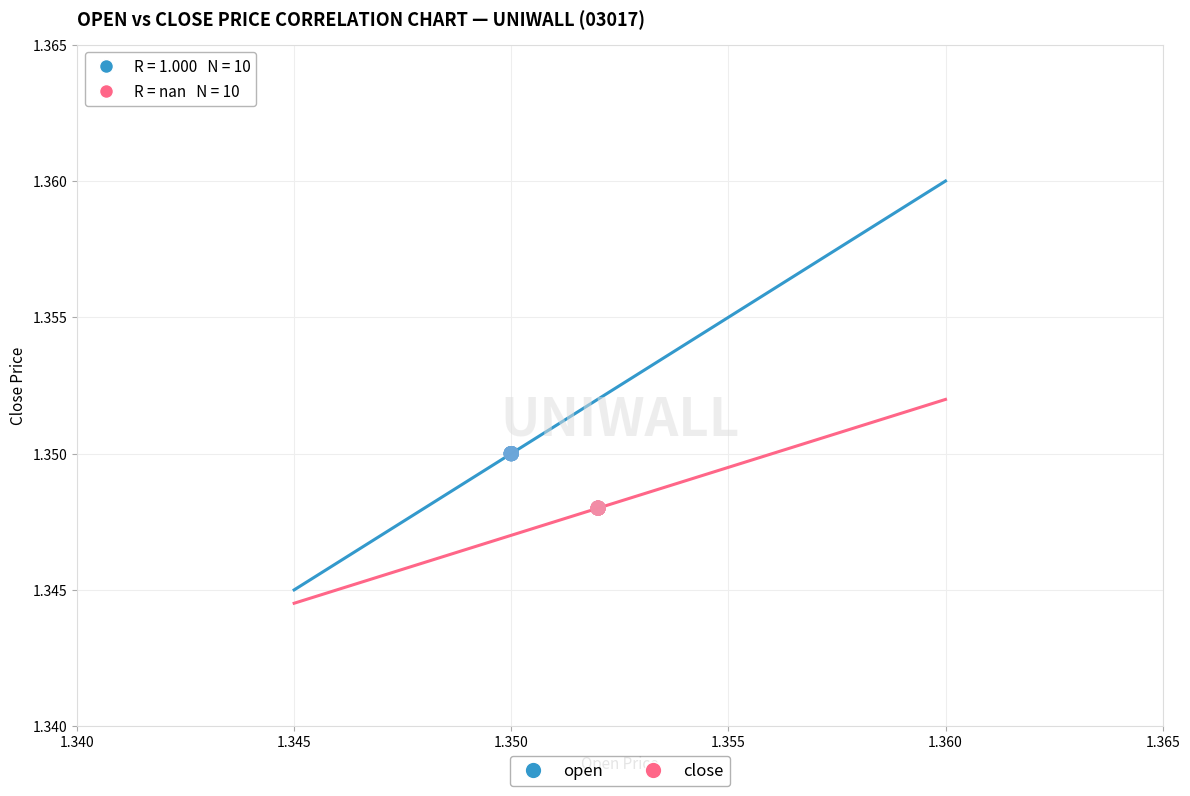

Which series contains the highest Y value?

open